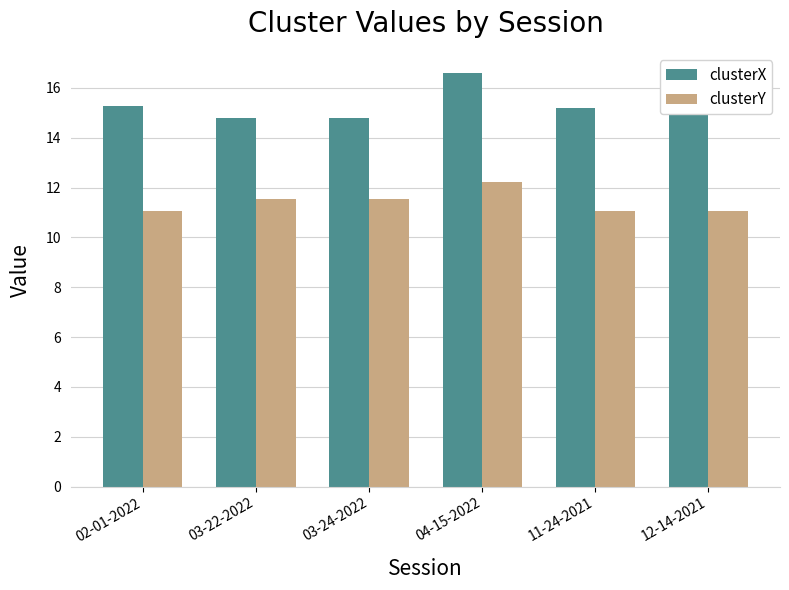

List the series in order of their overall mean, lowest first.

clusterY, clusterX